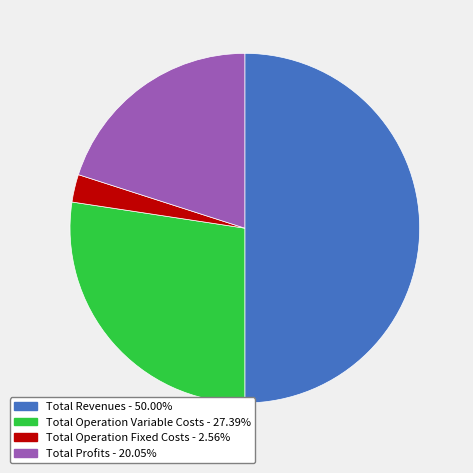

Approximately how many times larger is the value at Total Revenues - 50.00% compared to Total Profits - 20.05%?

2.5